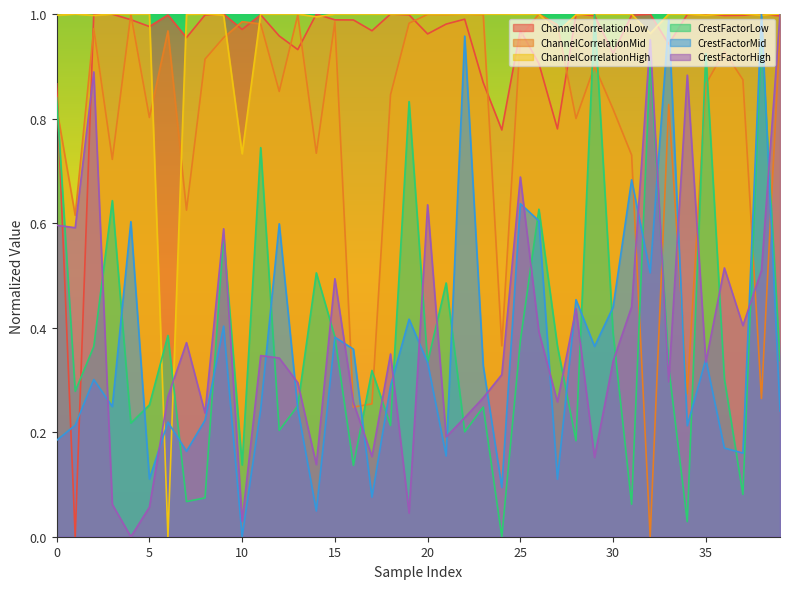

What is the greatest value displayed?

1.0